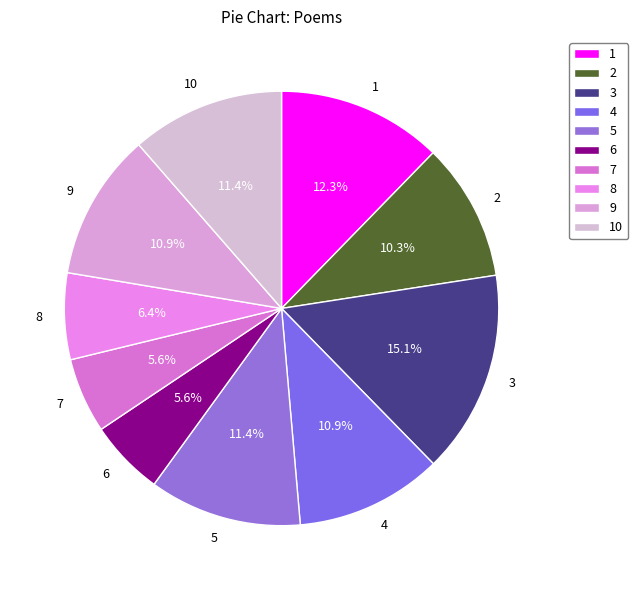

Is there any slice that represents more than half of the pie?

No